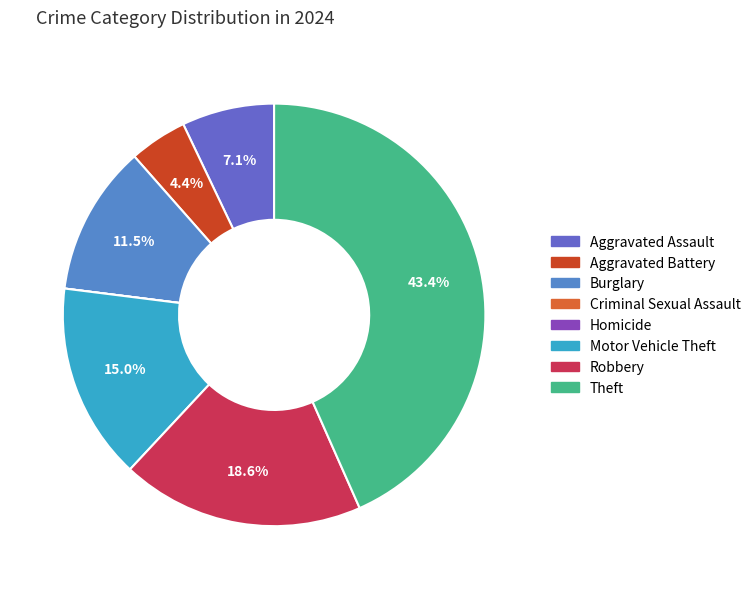

Does any single category account for the majority?

No